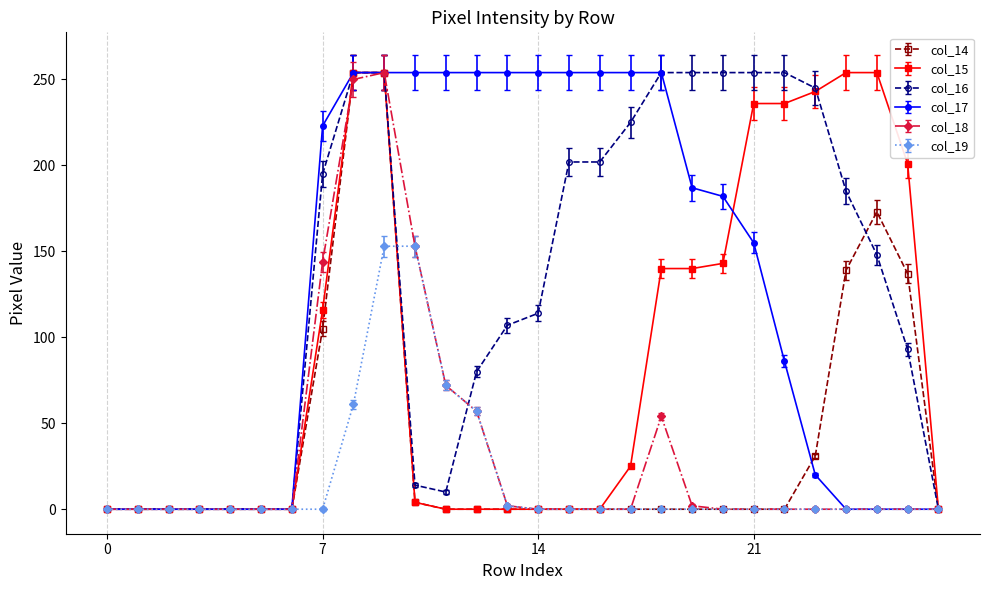

What is the maximum value shown in the chart?

254